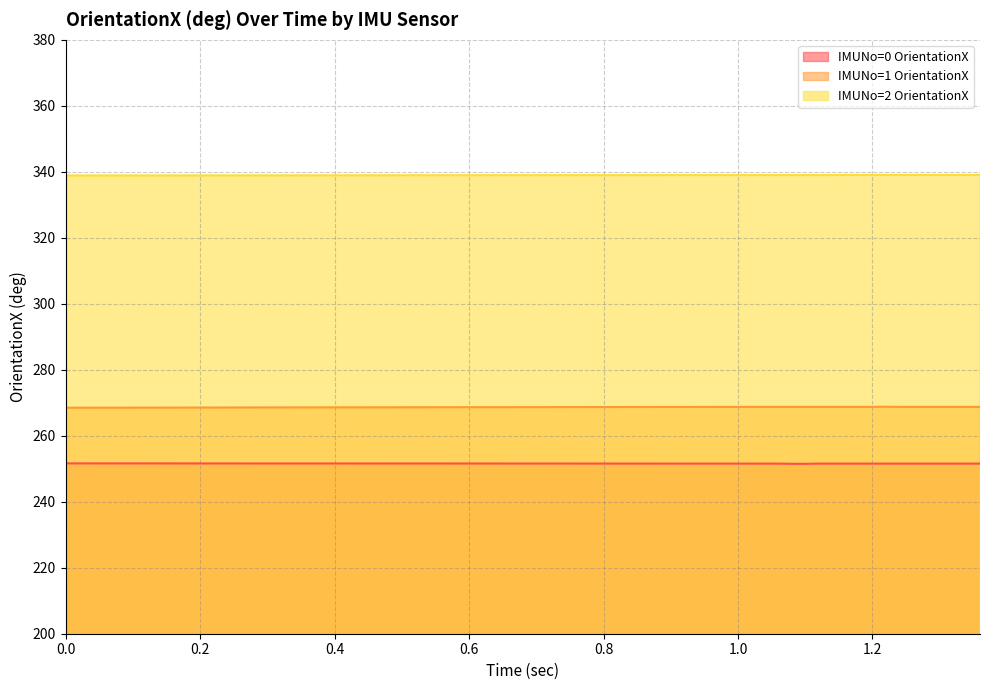

Reading right to left, transcribe all the data shown in this chart.

IMUNo=0 OrientationX: 1.36=251.6	1.34=251.6	1.32=251.6	1.3=251.6	1.28=251.6	1.26=251.6	1.24=251.6	1.22=251.6	1.2=251.6	1.18=251.6	1.16=251.6	1.14=251.6	1.12=251.6	1.1=251.5	1.08=251.5	1.06=251.6	1.04=251.6	1.02=251.6	0.0=251.6
IMUNo=1 OrientationX: 1.36=268.8	1.34=268.8	1.32=268.8	1.3=268.8	1.28=268.8	1.26=268.8	1.24=268.8	1.22=268.8	1.2=268.8	1.18=268.8	1.16=268.8	1.14=268.8	1.12=268.8	1.1=268.8	1.08=268.8	1.06=268.8	1.04=268.8	1.02=268.8	0.0=268.5
IMUNo=2 OrientationX: 1.36=339.1	1.34=339.1	1.32=339.1	1.3=339.1	1.28=339.1	1.26=339.1	1.24=339.1	1.22=339.1	1.2=339.1	1.18=339.1	1.16=339.1	1.14=339.0	1.12=339.0	1.1=339.0	1.08=339.0	1.06=339.0	1.04=339.0	1.02=339.0	0.0=338.9